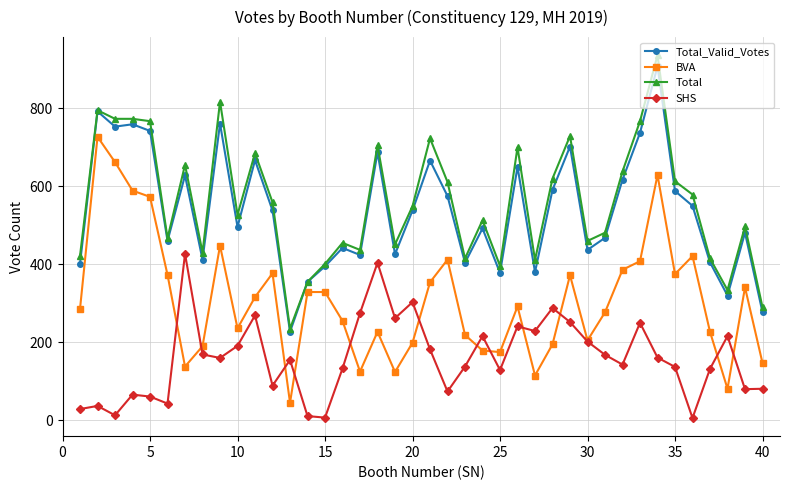

True or false: BVA and Total_Valid_Votes intersect in this chart.

False